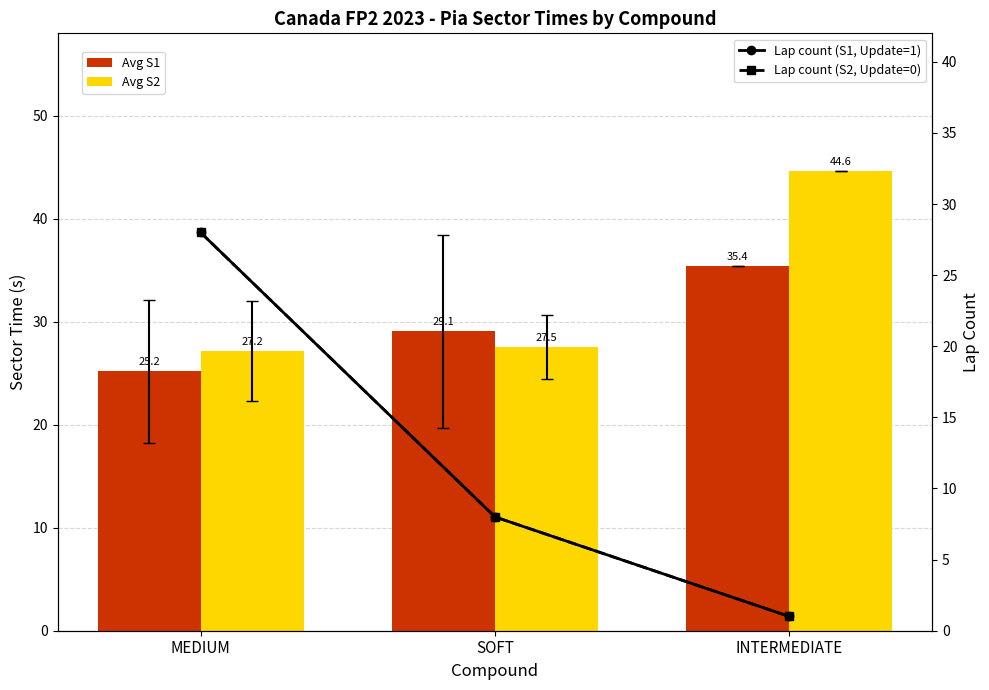

At which label does Avg S1 reach its peak?

INTERMEDIATE